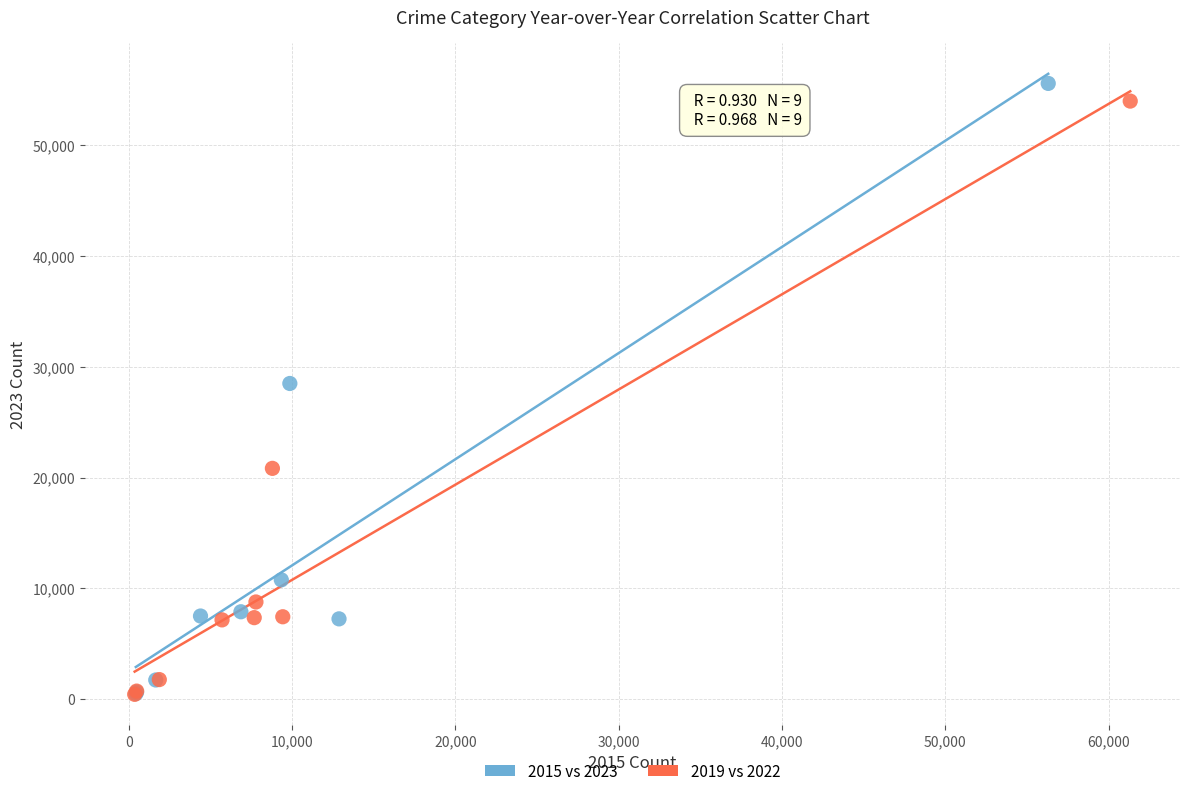

Which series has the widest spread of Y values?

2015 vs 2023